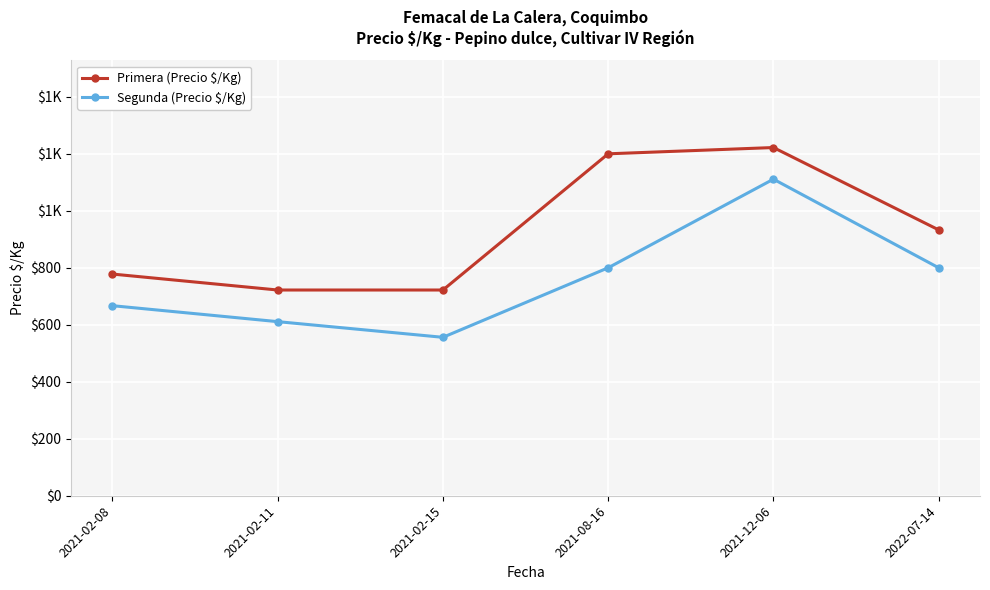

What is the sum of the Primera (Precio $/Kg) values at 2021-02-08 and 2021-02-11?

1500